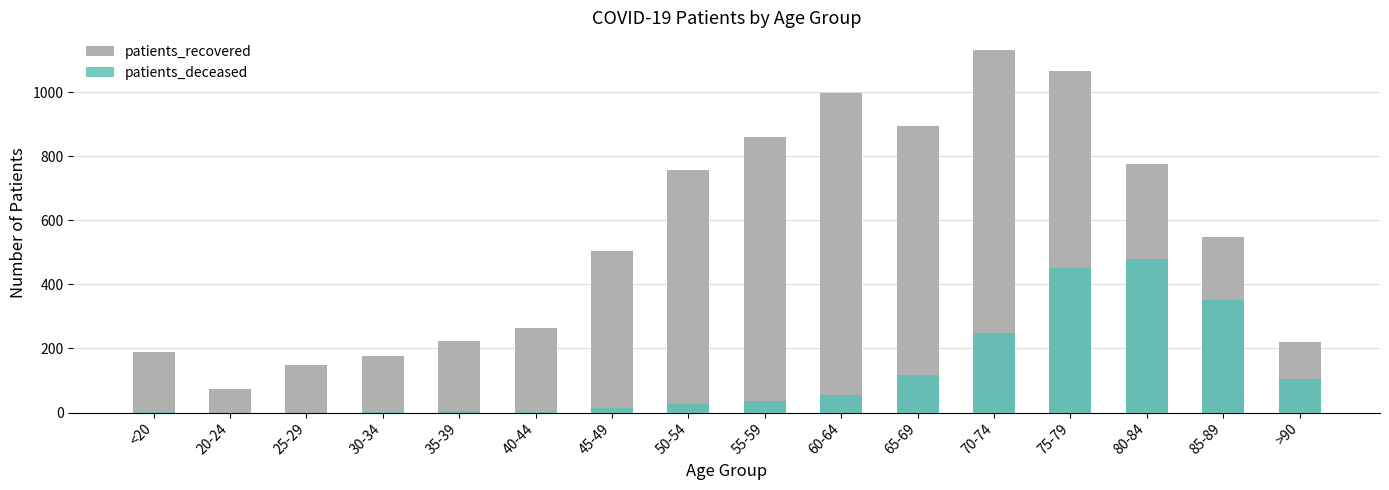

How many bars are there in total?

32